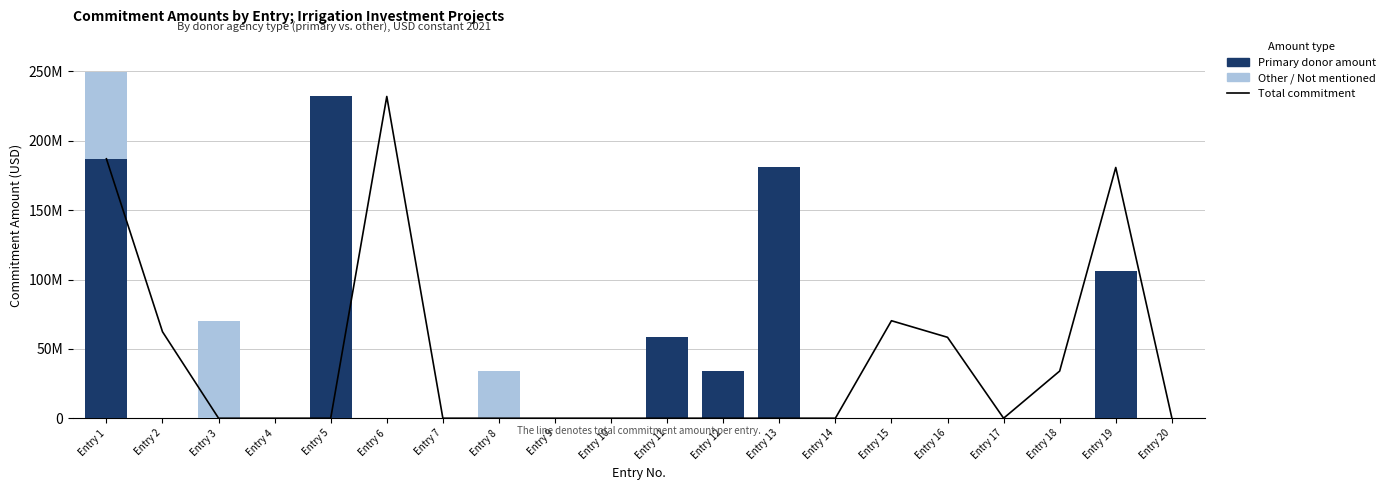

What is the sum of all Other / Not mentioned values?

167222064